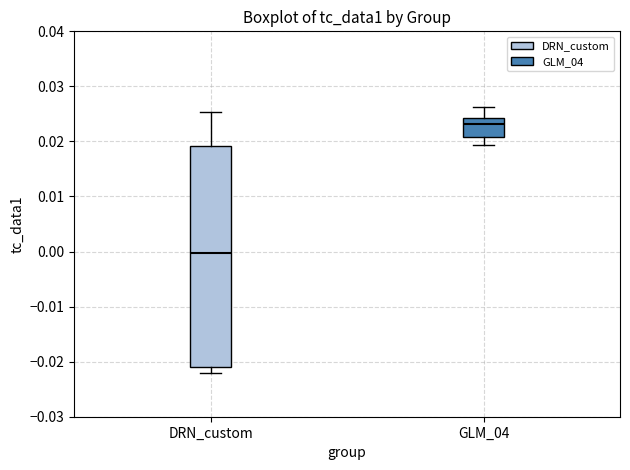

Reading left to right, transcribe this box plot: for each box, give where its median line is, the range the box spans, and where its two whiskers end, as read against the y-axis. The values are not printed on the chart, so give them approximately, as read against the axis.

DRN_custom: median 0.000, box -0.021 to 0.019, whiskers -0.022 to 0.025
GLM_04: median 0.023, box 0.021 to 0.024, whiskers 0.019 to 0.026